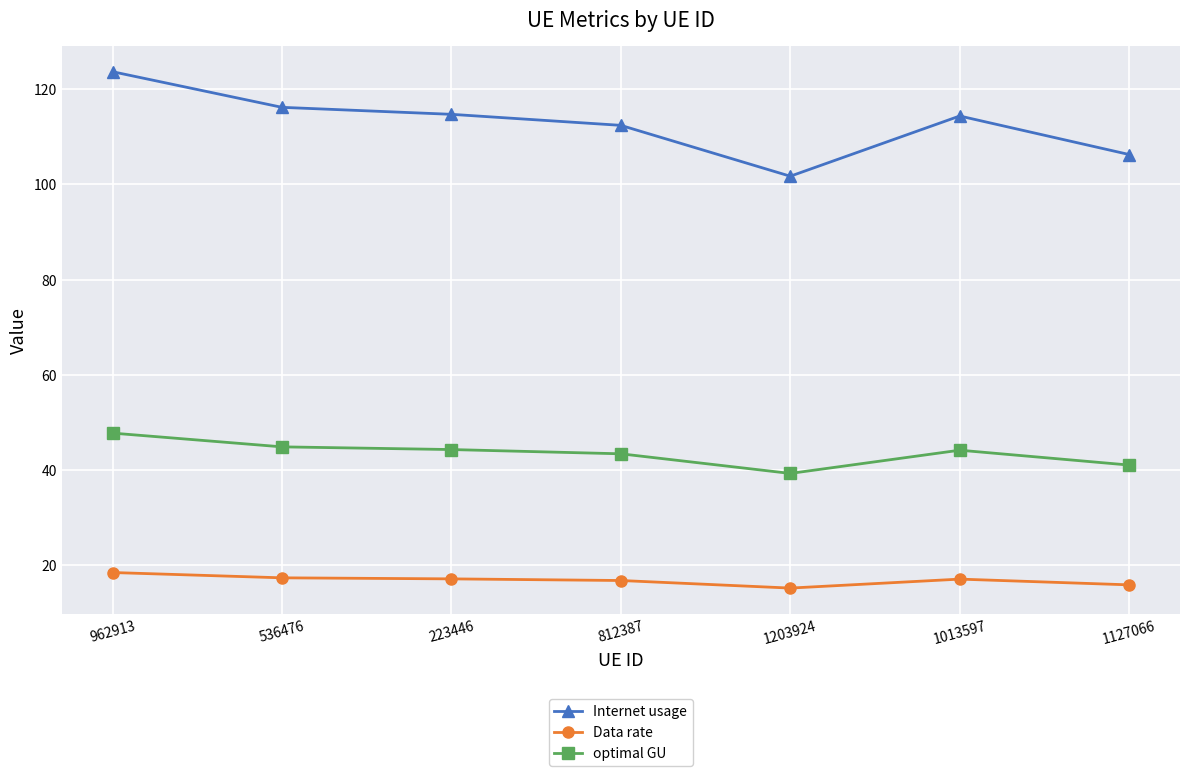

True or false: Internet usage and Data rate cross at least once.

False